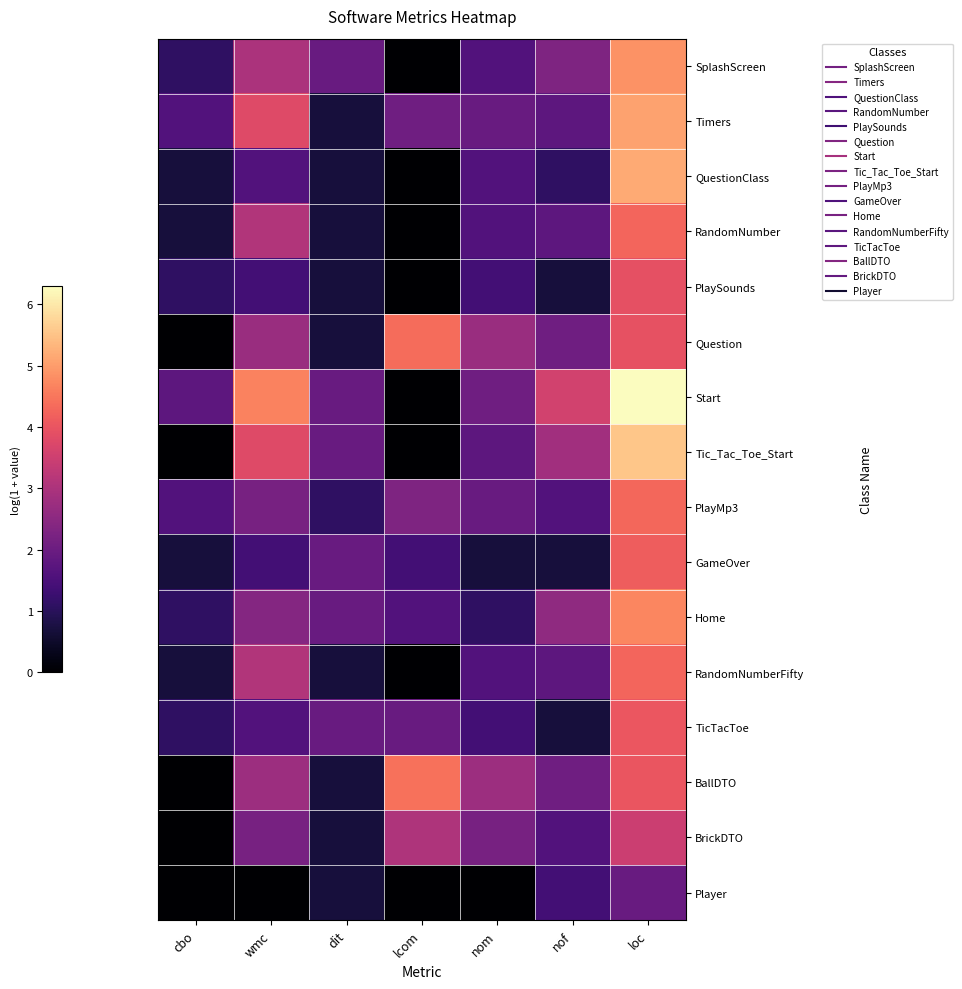

Which label corresponds to the smallest value in the chart?

lcom